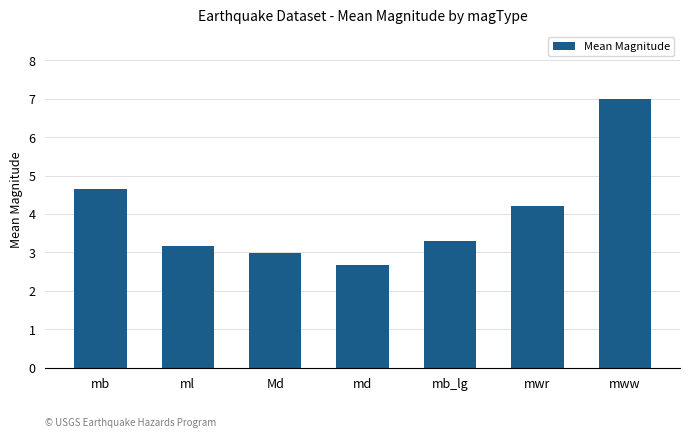

Rank the categories by value from lowest to highest.

md, Md, ml, mb_lg, mwr, mb, mww